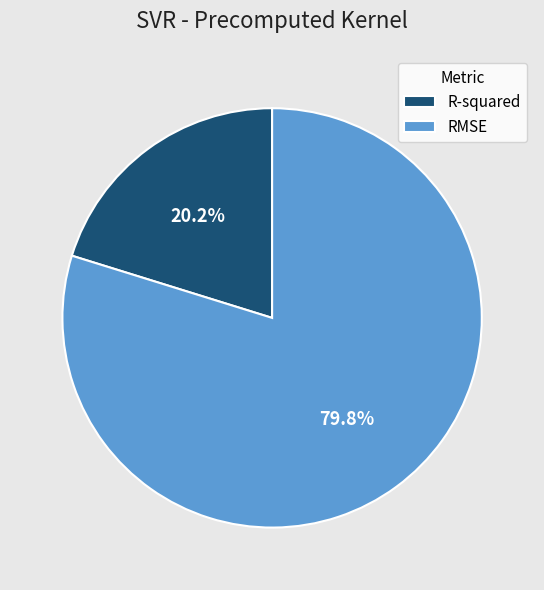

Rank the categories by value from lowest to highest.

R-squared, RMSE